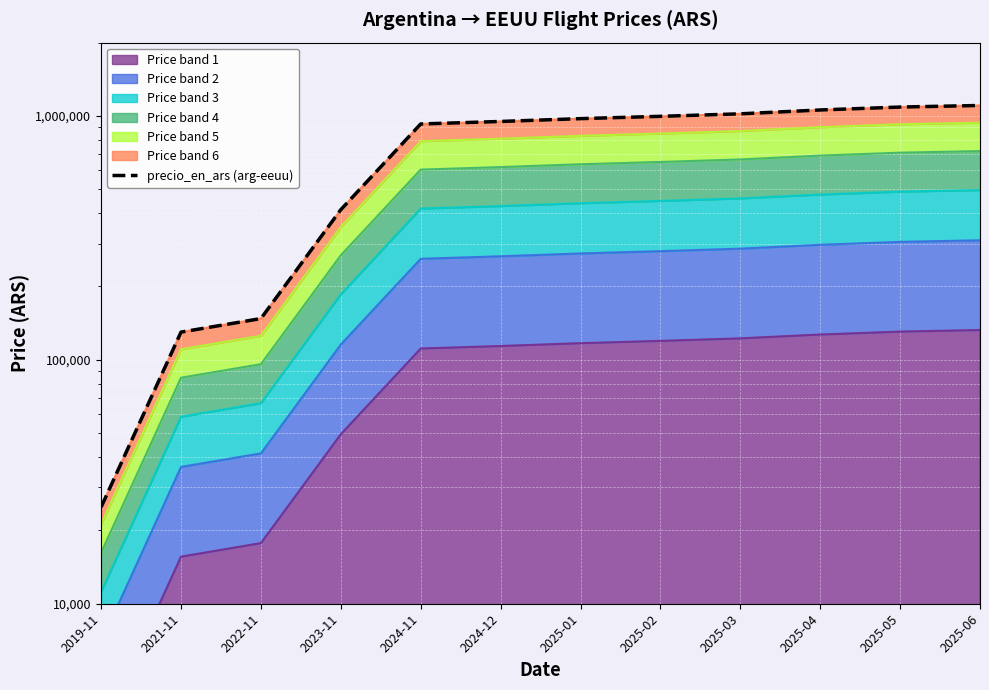

List the labels in order of value, smallest first.

2019-11, 2021-11, 2022-11, 2023-11, 2024-11, 2024-12, 2025-01, 2025-02, 2025-03, 2025-04, 2025-05, 2025-06